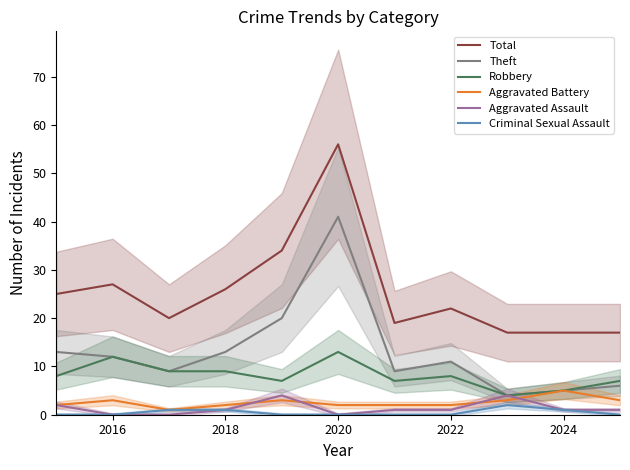

True or false: Total has a value of 47 at 2018.

False